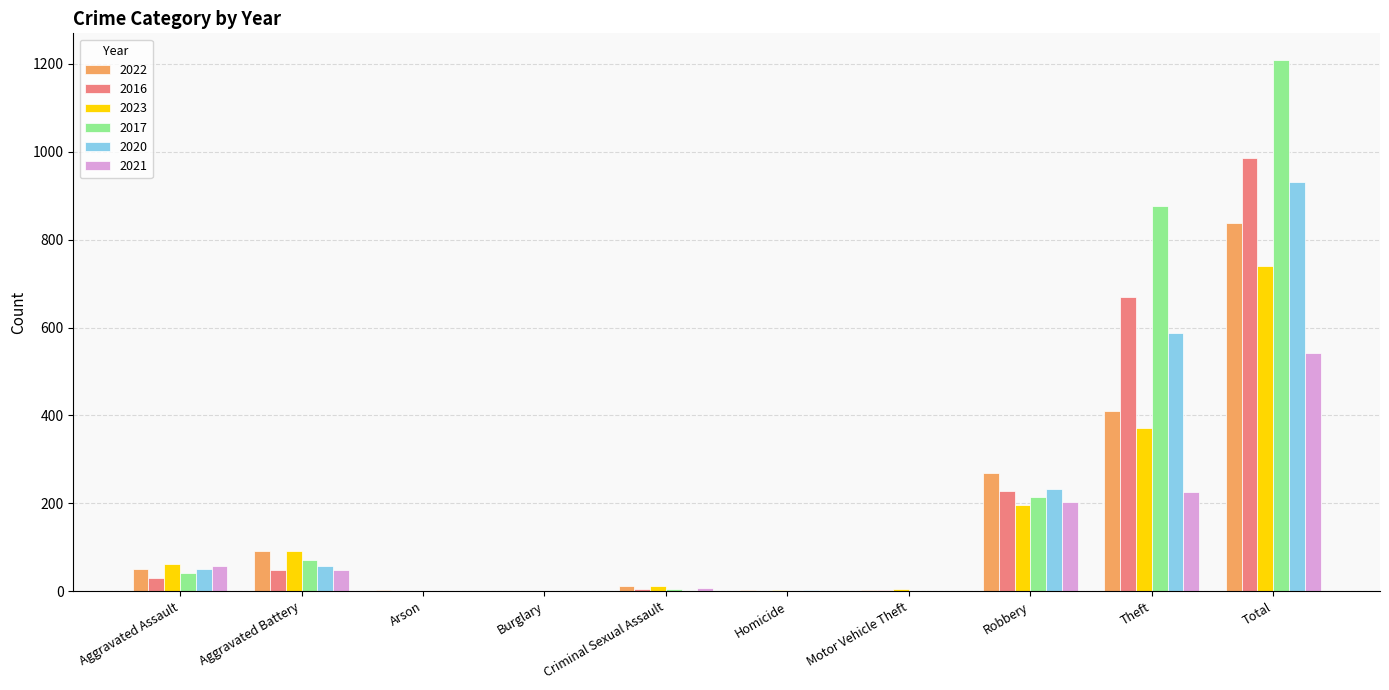

What is the greatest value displayed?

1209